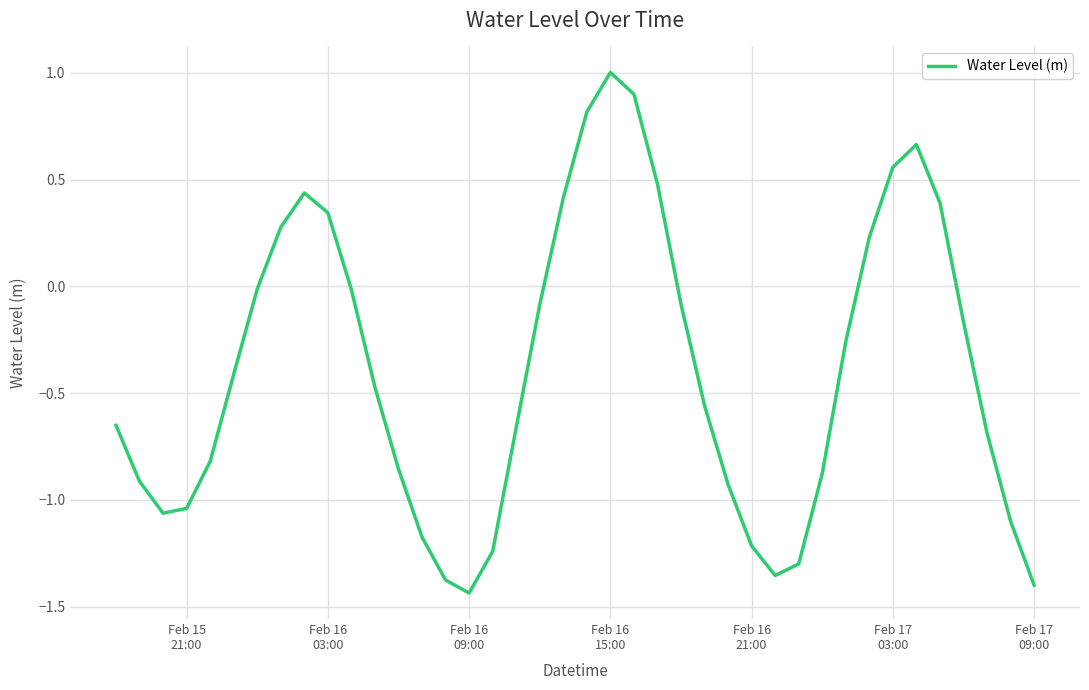

What is the greatest value displayed?

1.0